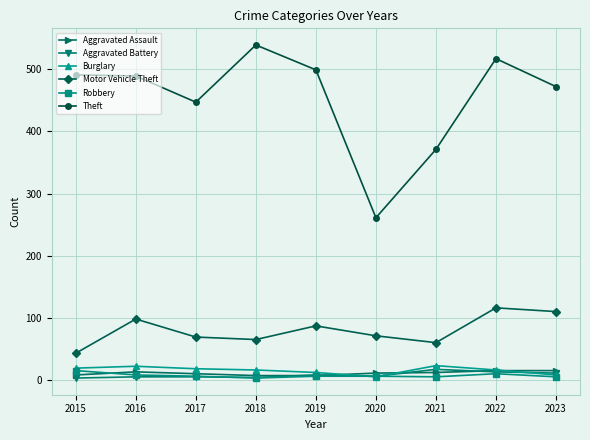

How many data points does each series have?

9